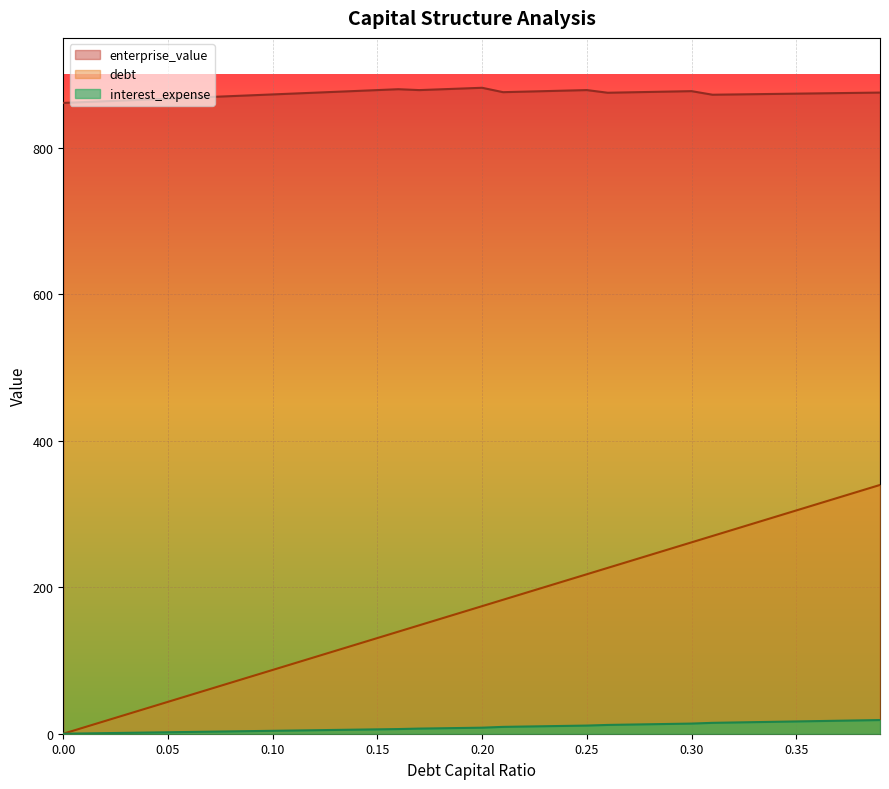

What is the average value of the enterprise_value series?

873.8